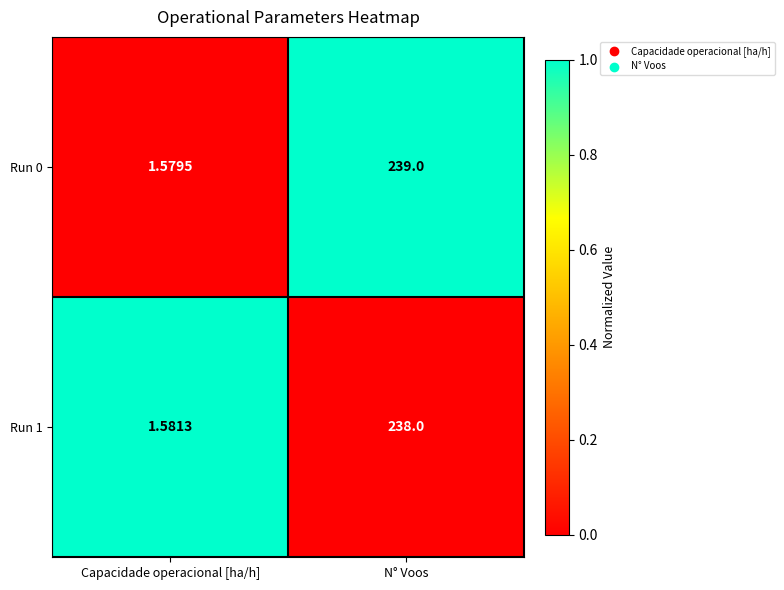

Is the value of Run 0 at N° Voos greater than the value of Run 1 at Capacidade operacional [ha/h]?

Yes